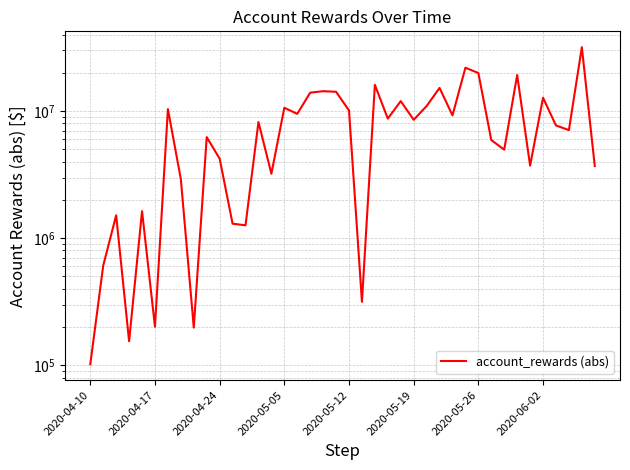

Is this an area chart (filled region under the line)?

No